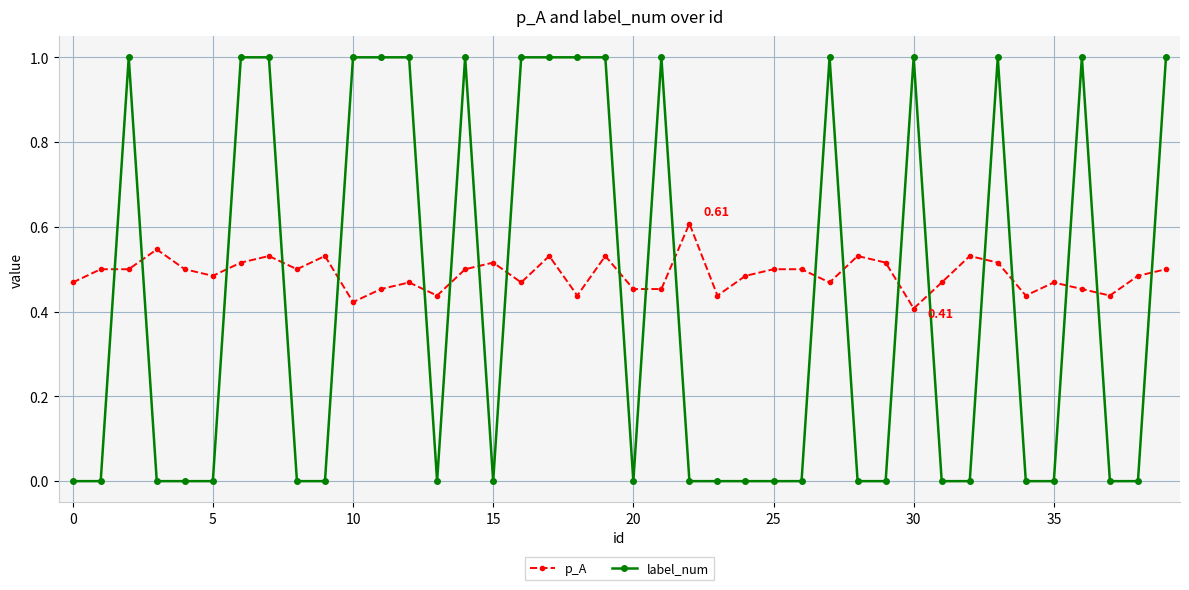

Which series has the largest total across all categories?

p_A